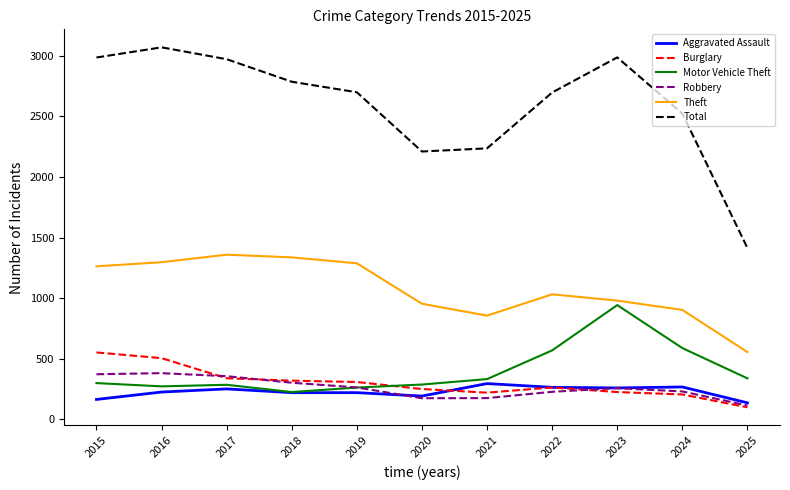

Which series changed the most between 2018 and 2023?

Motor Vehicle Theft